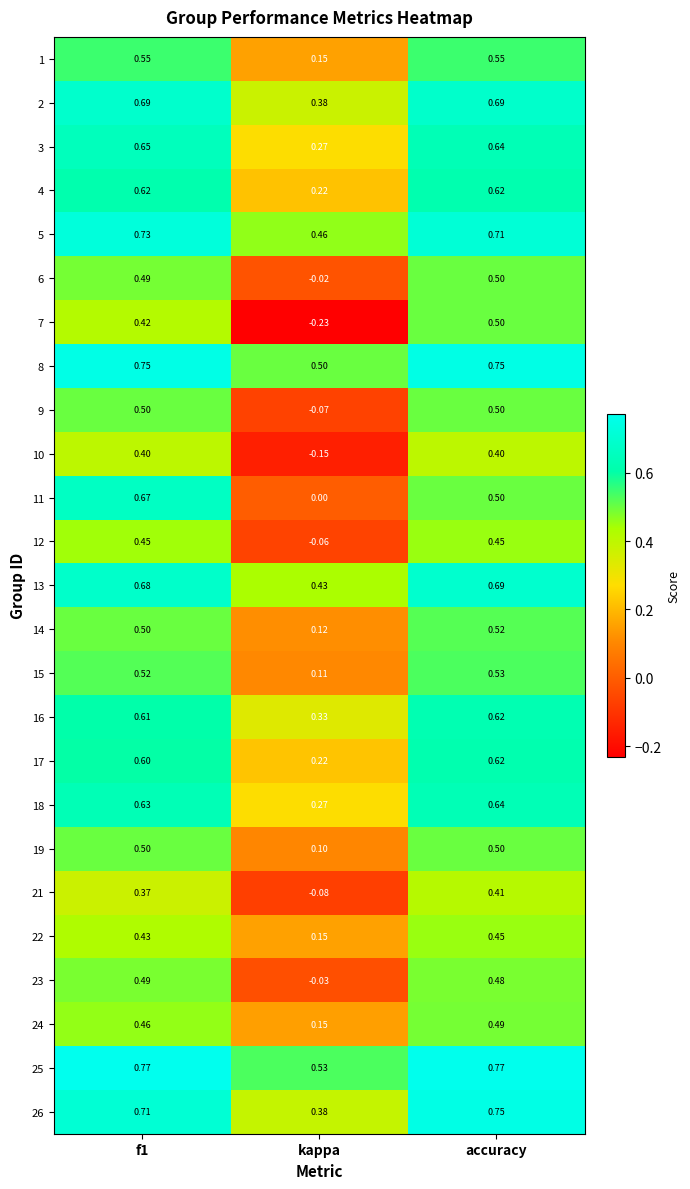

Where is 10 nearest to the value 0?

kappa